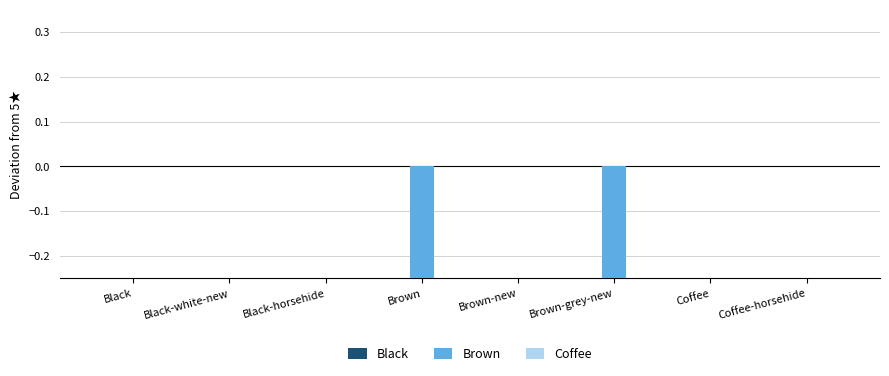

What is the total value across all series at Brown?

-0.8